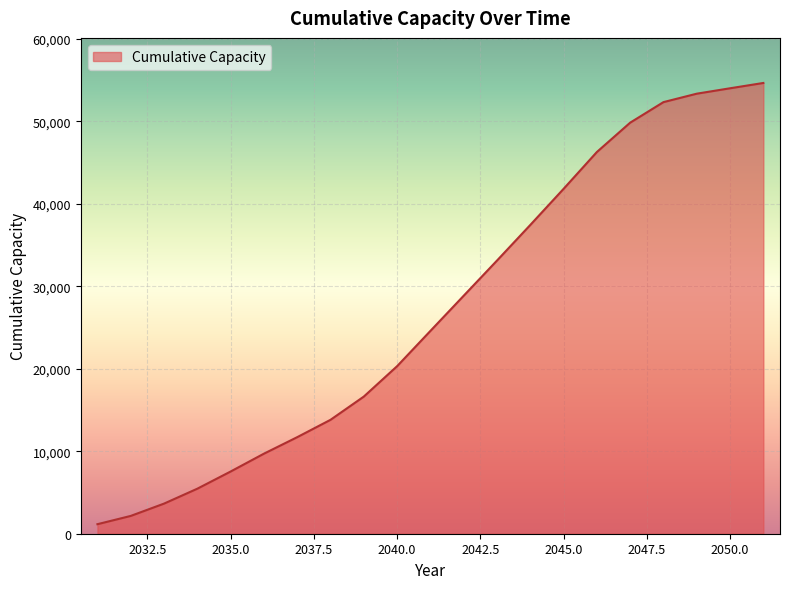

What is the maximum value shown in the chart?

54630.0